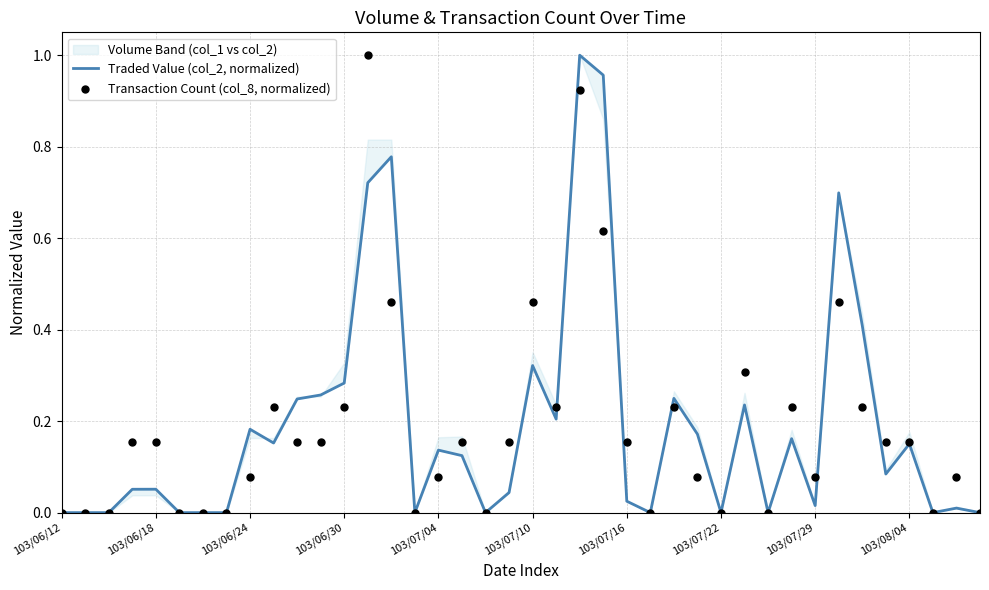

Which series has the largest total across all categories?

Traded Value (col_2, normalized)